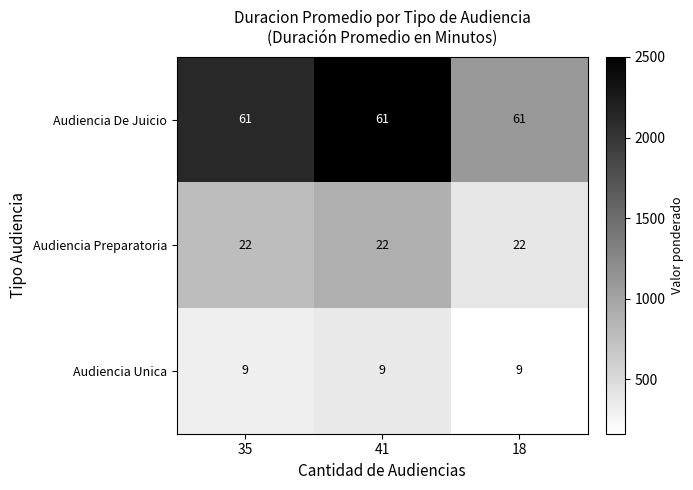

What value does the Audiencia Preparatoria series have at 41?

22